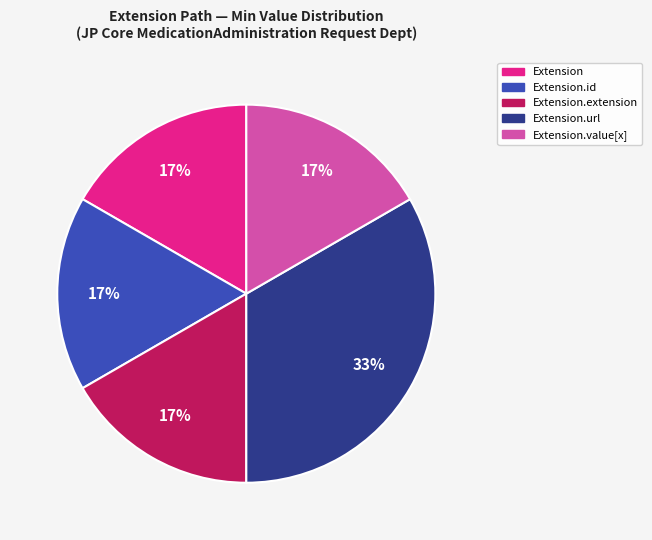

To the nearest percent, what is the average slice percentage?

20%